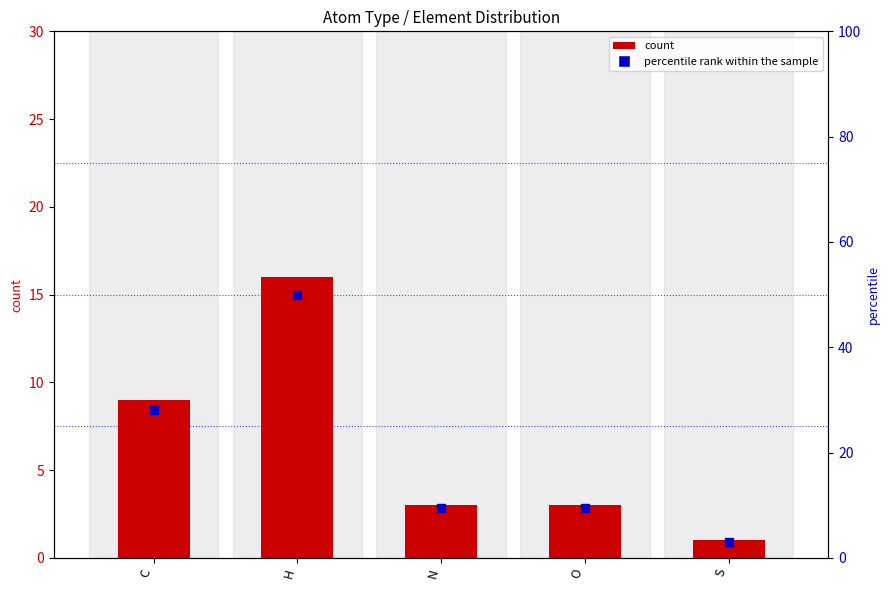

Which series has the largest Y range (max minus min)?

percentile rank within the sample